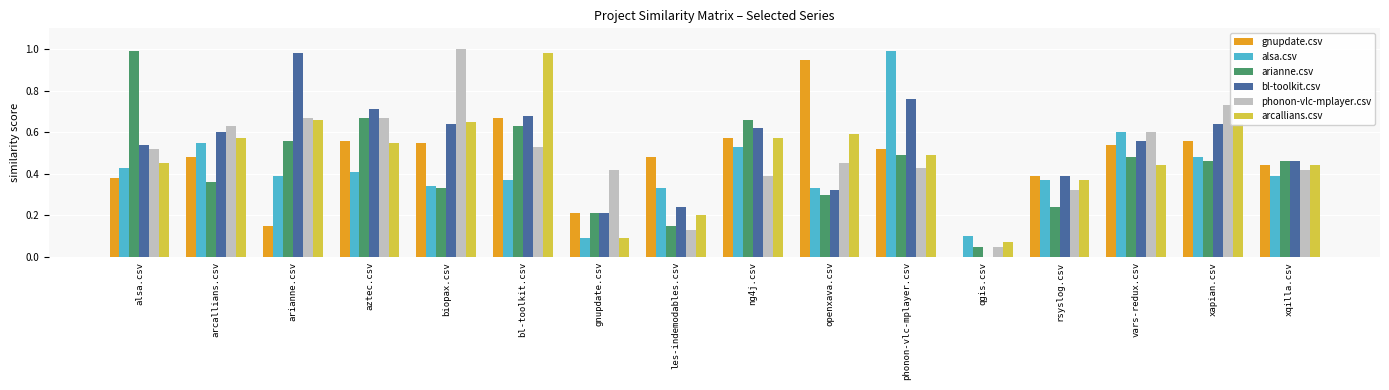

Which series changed the most between biopax.csv and openxava.csv?

phonon-vlc-mplayer.csv